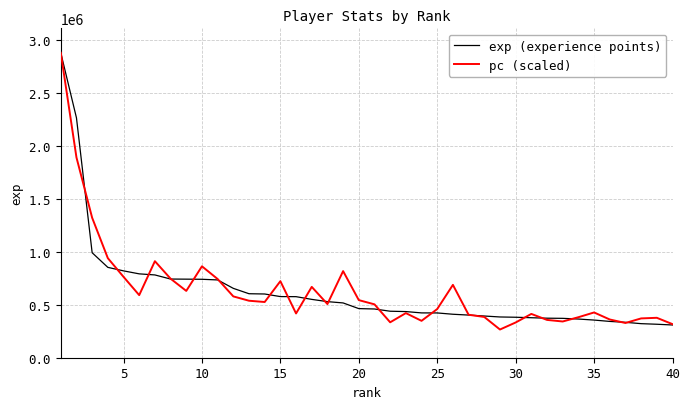

What is the minimum value shown in the chart?

266400.9